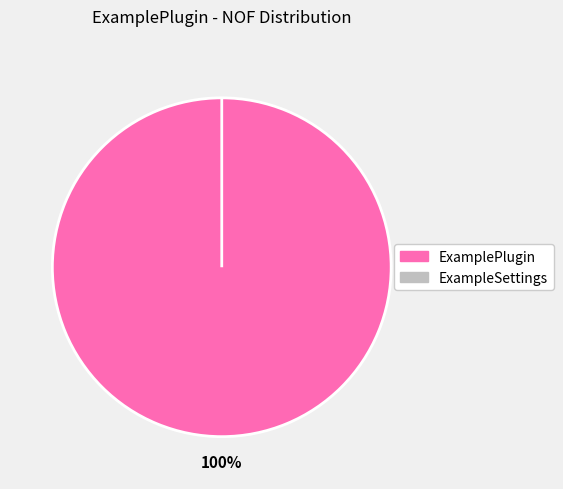

What percentage do ExampleSettings and ExamplePlugin together represent?

100.0%